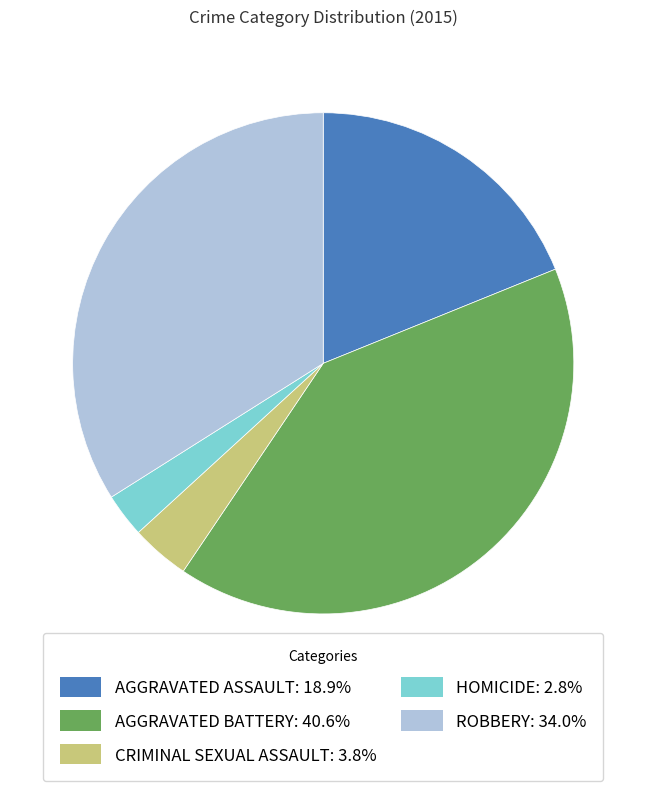

Does any single category account for the majority?

No